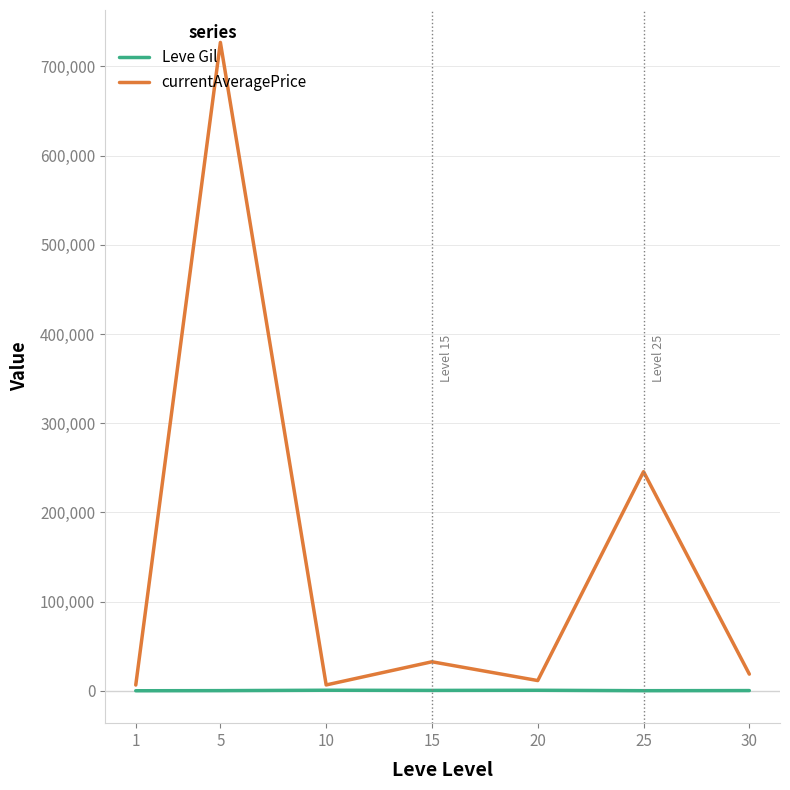

Which series has the largest total across all categories?

currentAveragePrice